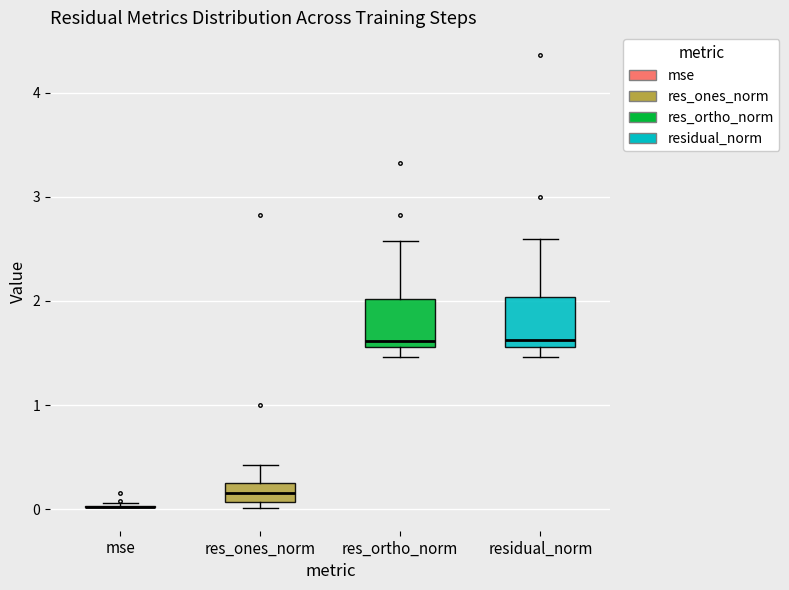

Reading left to right, read every box against the y-axis: the position of its median line, the range the box covers, and the ends of its whiskers. The values are not printed on the chart, so give them approximately, as read against the axis.

mse: box collapsed to a line at 0.0, whiskers 0.0 to 0.1
res_ones_norm: median 0.2 (inside the box), box 0.1 to 0.2, whiskers 0.0 to 0.4
res_ortho_norm: median 1.6 (just above the box's lower edge), box 1.6 to 2.0, whiskers 1.5 to 2.6
residual_norm: median 1.6 (just above the box's lower edge), box 1.6 to 2.0, whiskers 1.5 to 2.6